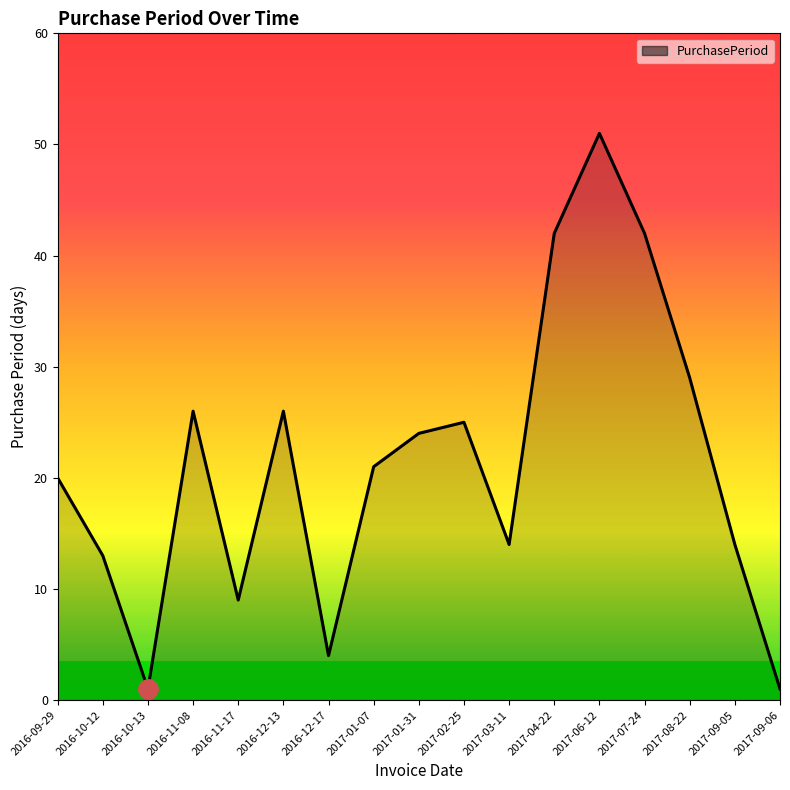

True or false: the data has more than 1 interior local peaks.

True